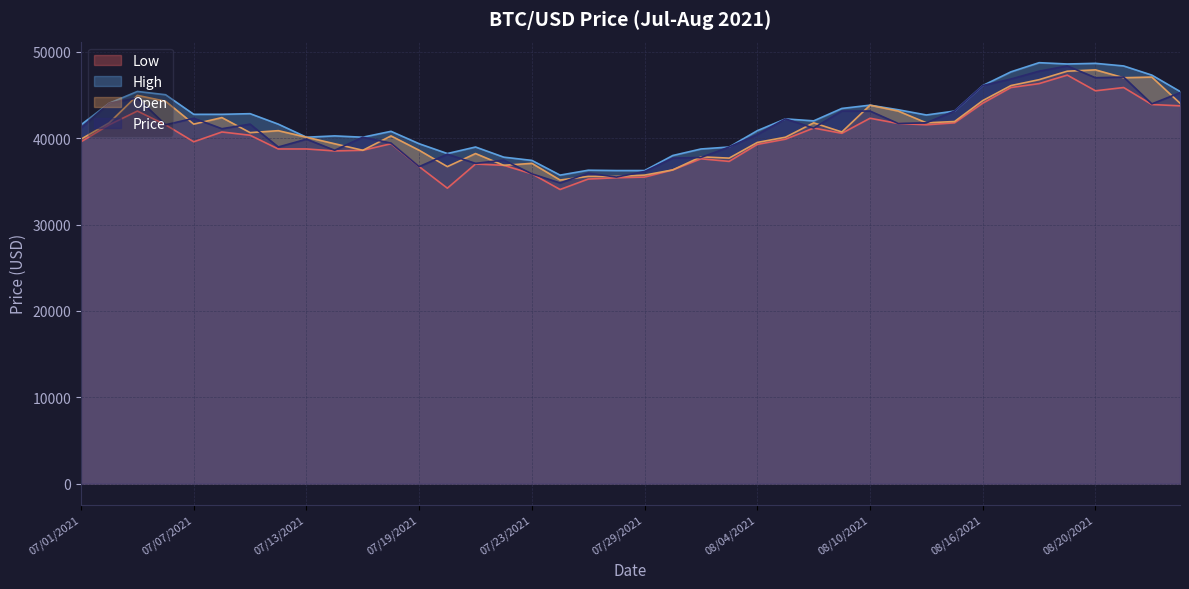

Rank the categories by Price value from highest to lowest.

08/19/2021, 08/18/2021, 08/23/2021, 08/20/2021, 08/17/2021, 08/16/2021, 08/25/2021, 07/05/2021, 07/02/2021, 08/24/2021, 08/09/2021, 08/10/2021, 08/13/2021, 07/07/2021, 08/05/2021, 08/12/2021, 08/11/2021, 07/09/2021, 07/06/2021, 07/01/2021, 08/06/2021, 07/08/2021, 08/04/2021, 07/15/2021, 07/13/2021, 07/16/2021, 07/12/2021, 08/03/2021, 07/14/2021, 07/20/2021, 08/02/2021, 07/30/2021, 07/22/2021, 07/21/2021, 07/19/2021, 07/29/2021, 07/27/2021, 07/23/2021, 07/28/2021, 07/26/2021